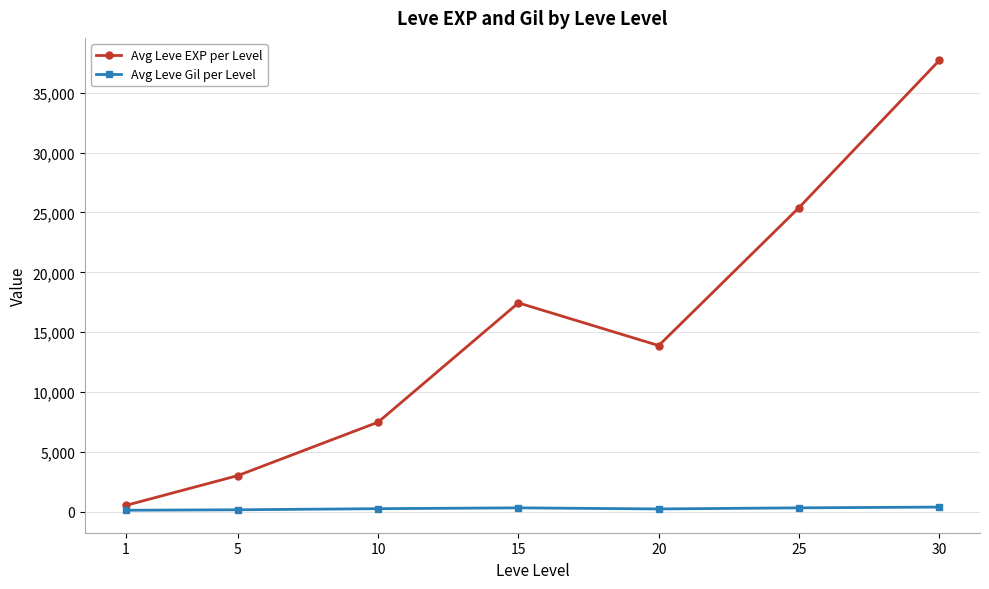

What is the spread (max minus min) of values at 15?

17133.0